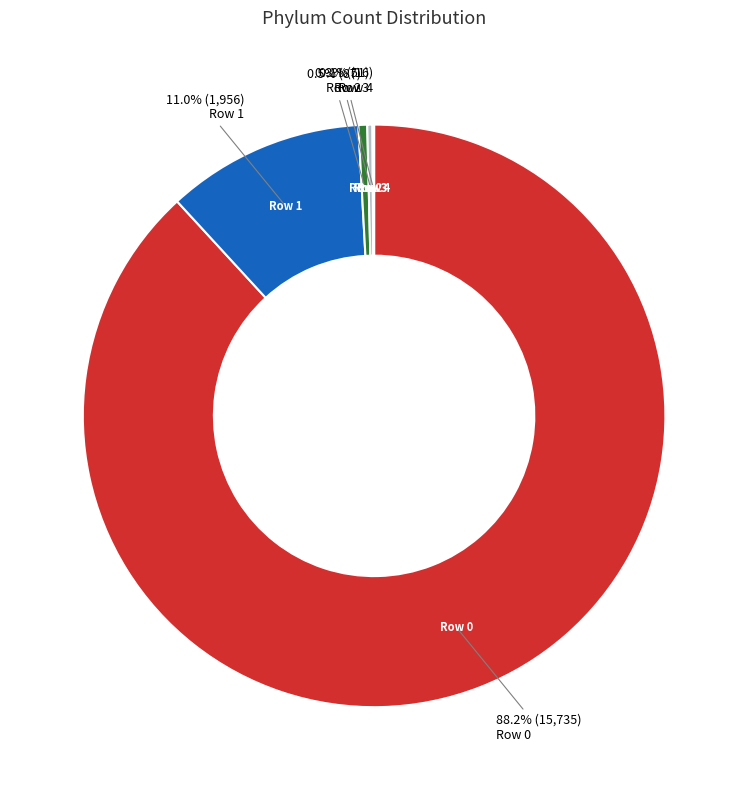

Does any single category account for the majority?

Yes